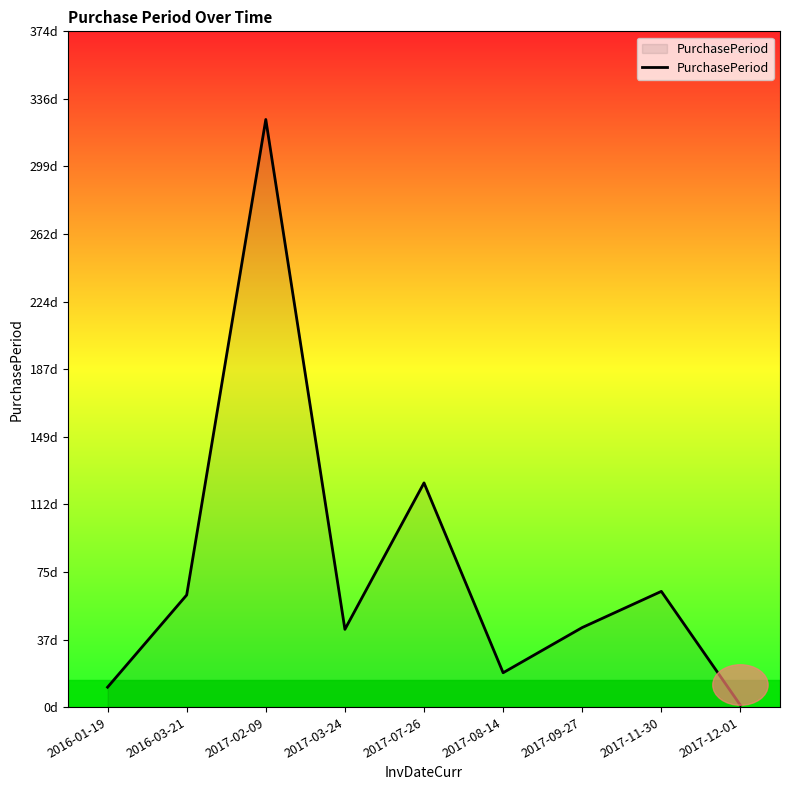

How many interior local peaks (higher than both neighbors) does the data have?

3